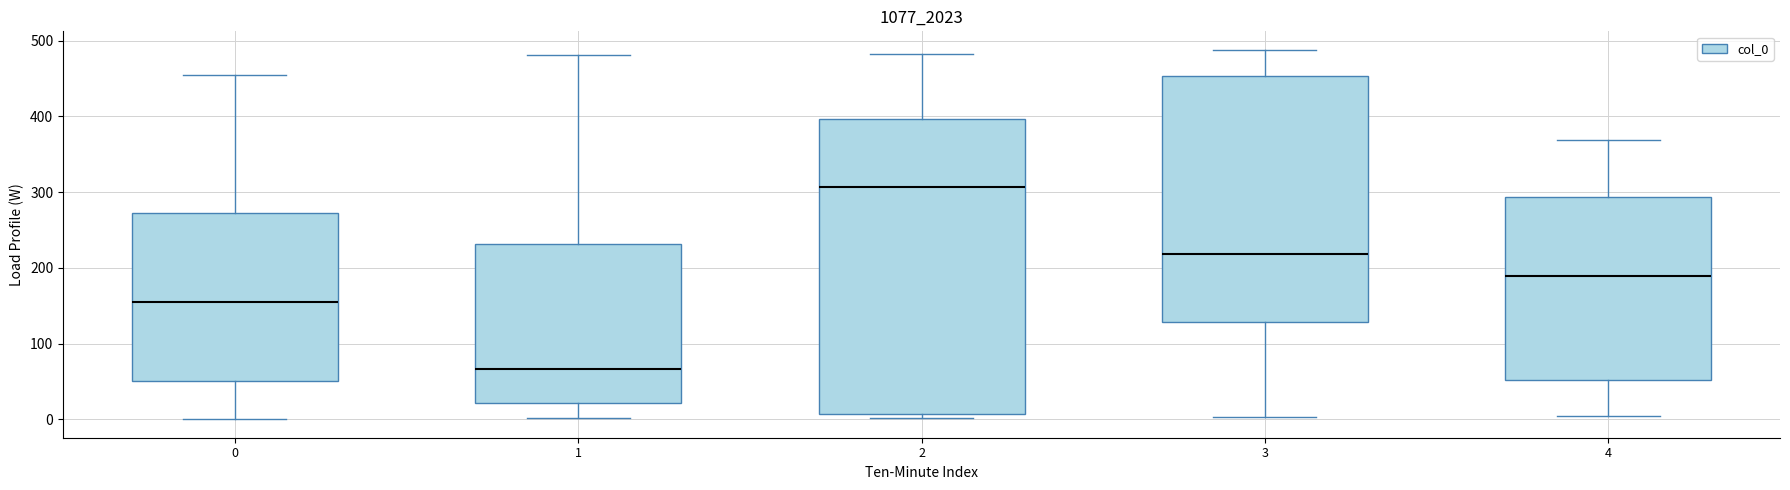

Which box has the highest median line?

2